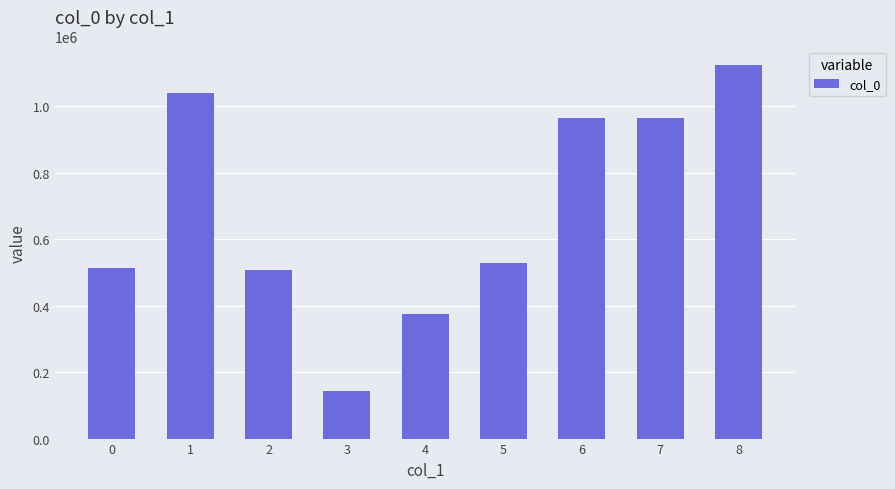

What is the greatest value displayed?

1122768